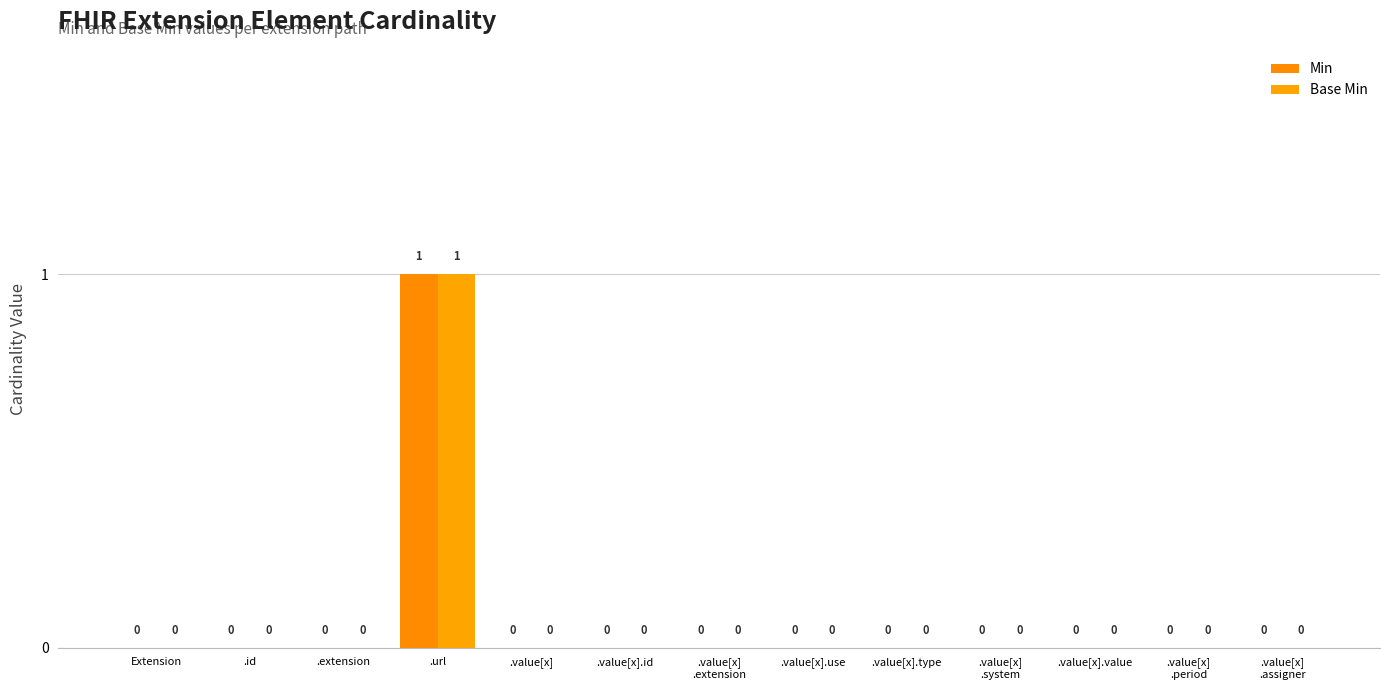

How many data points in Min are above 0?

1